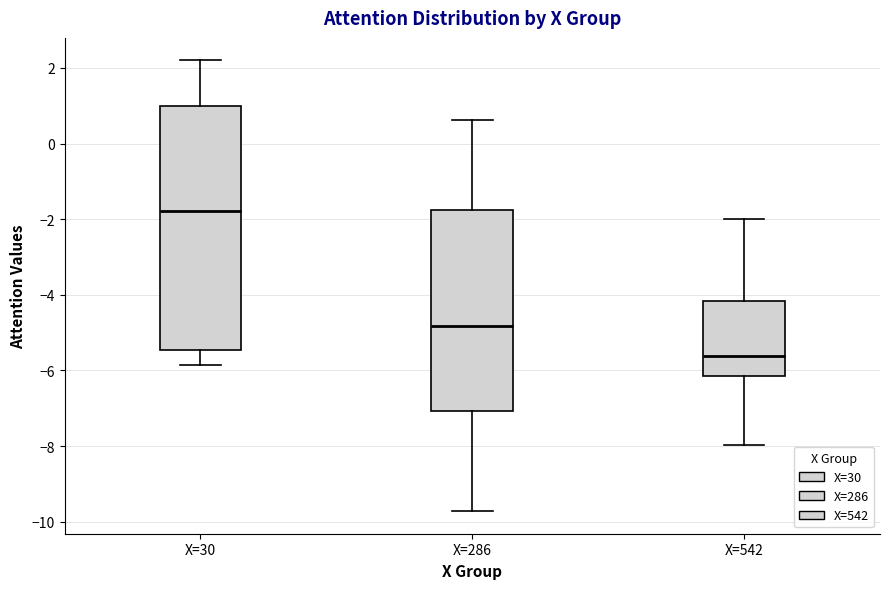

Reading left to right, transcribe this box plot: for each box, give where its median line is, the range the box spans, and where its two whiskers end, as read against the y-axis. The values are not printed on the chart, so give them approximately, as read against the axis.

X=30: median -1.8, box -5.4 to 1.0, whiskers -5.8 to 2.2
X=286: median -4.8, box -7.0 to -1.8, whiskers -9.8 to 0.6
X=542: median -5.6, box -6.2 to -4.2, whiskers -8.0 to -2.0